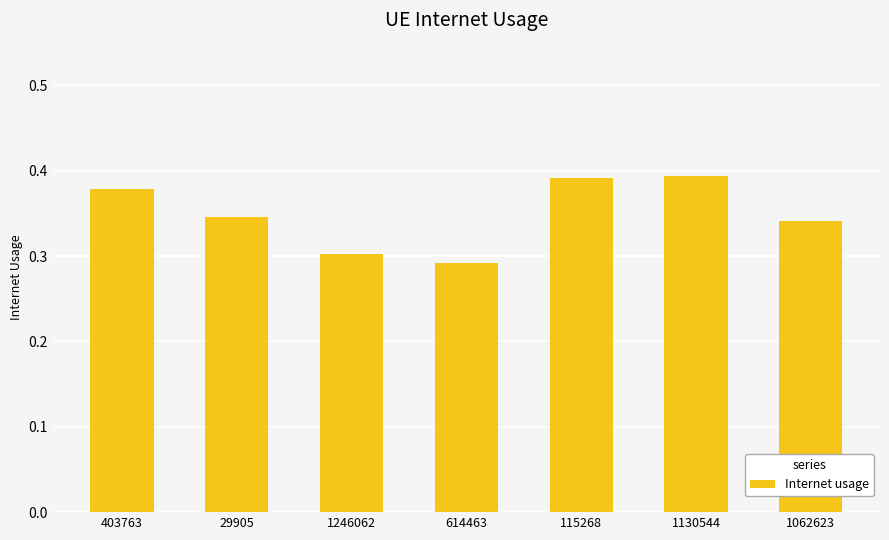

Count the values in the range 0 to 1.

7